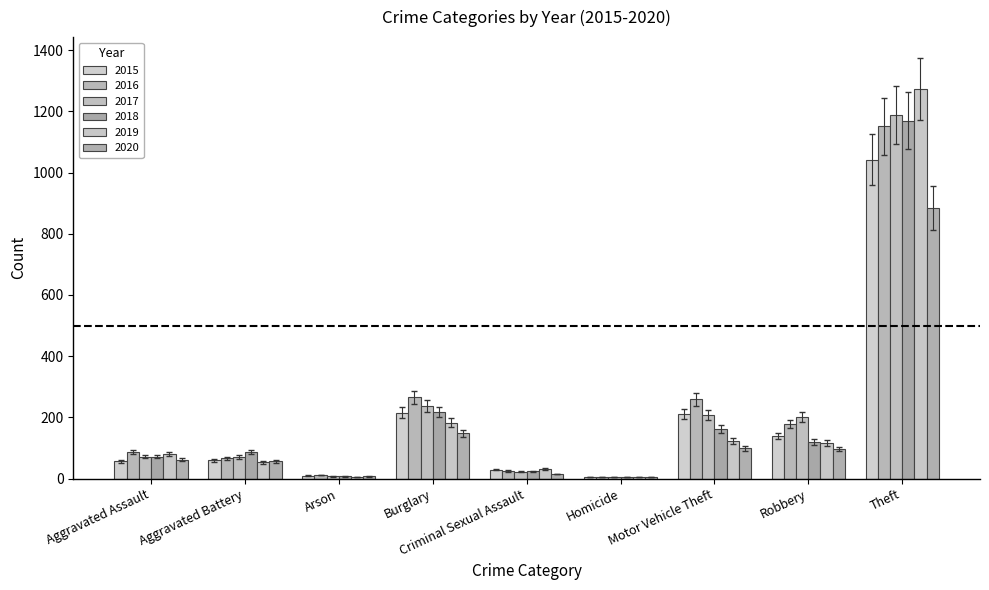

How many series are shown in this chart?

6